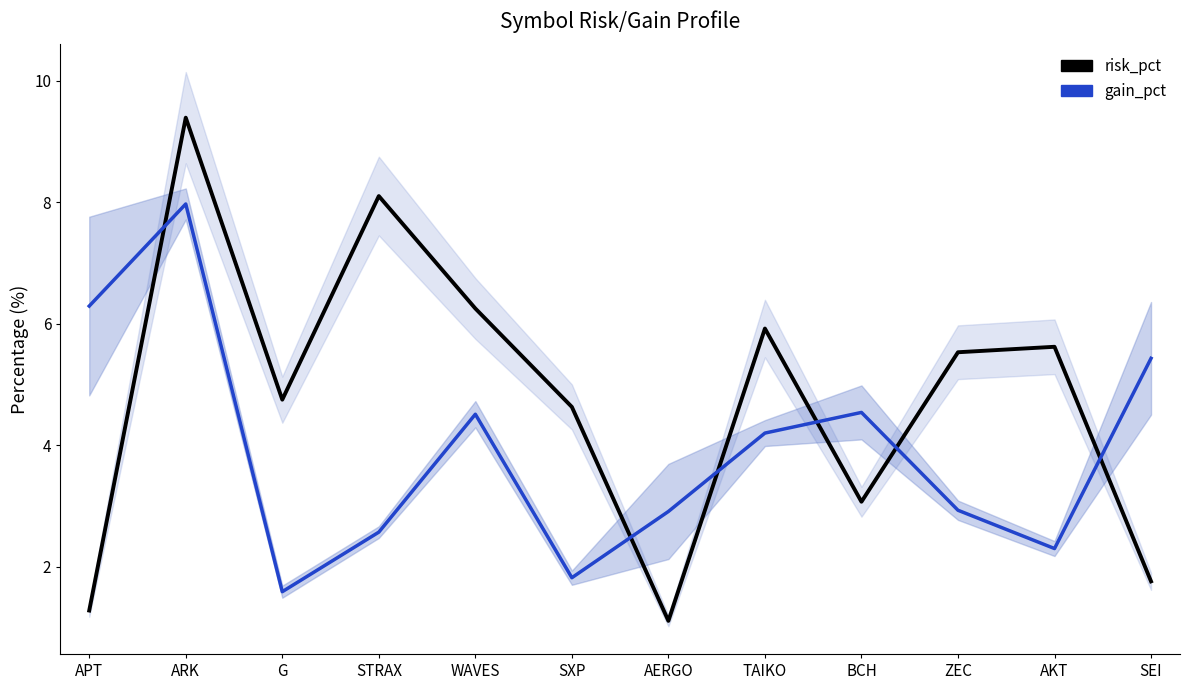

What is the difference between the maximum and second lowest values in the risk_pct series?

8.1